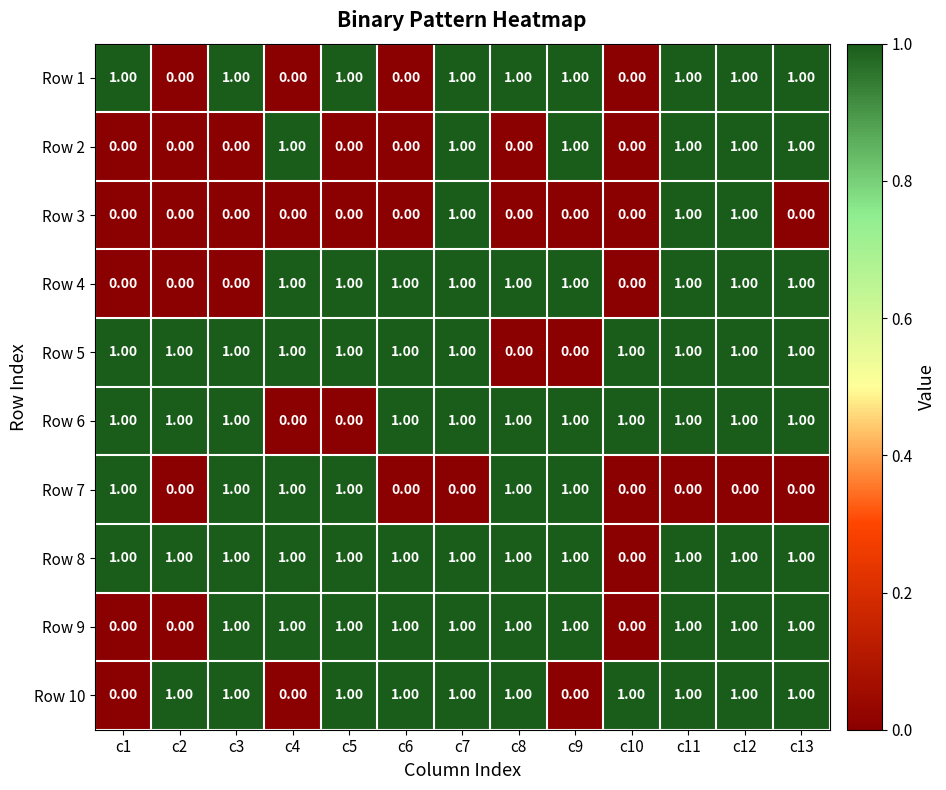

At how many categories does at least one series exceed 0?

13